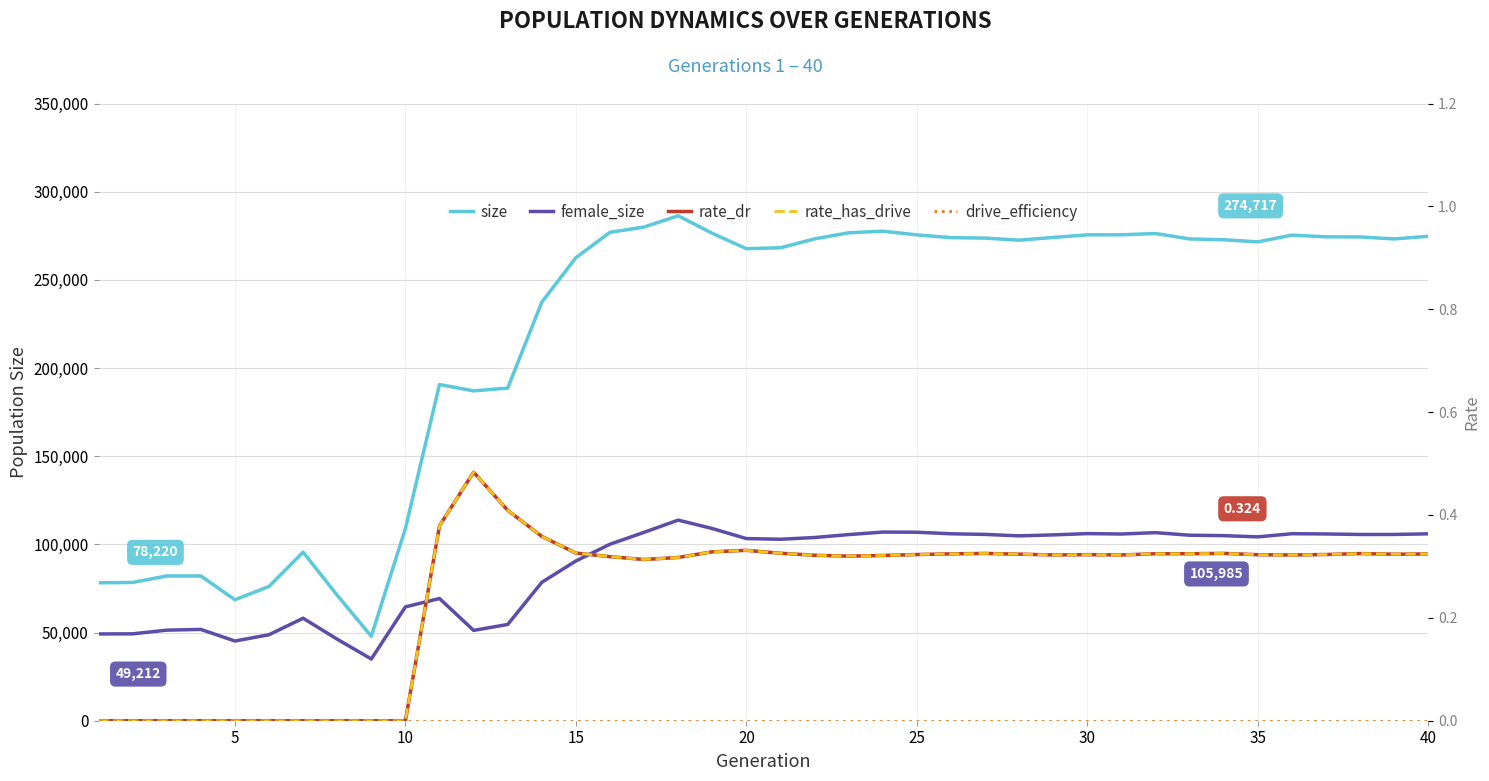

Which series has the largest total across all categories?

size